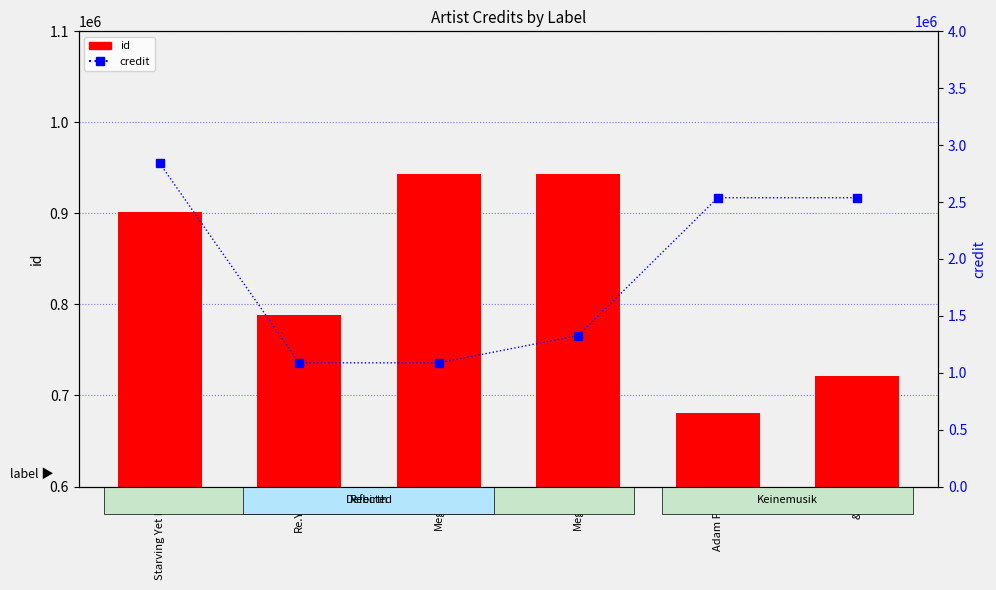

What is the label of the 6th bar from the left?

&ME